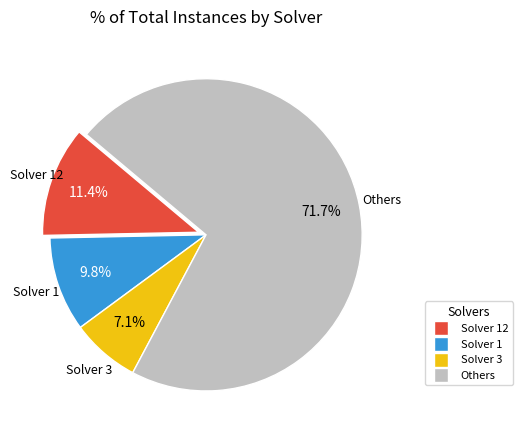

Is there a majority slice in this chart?

Yes